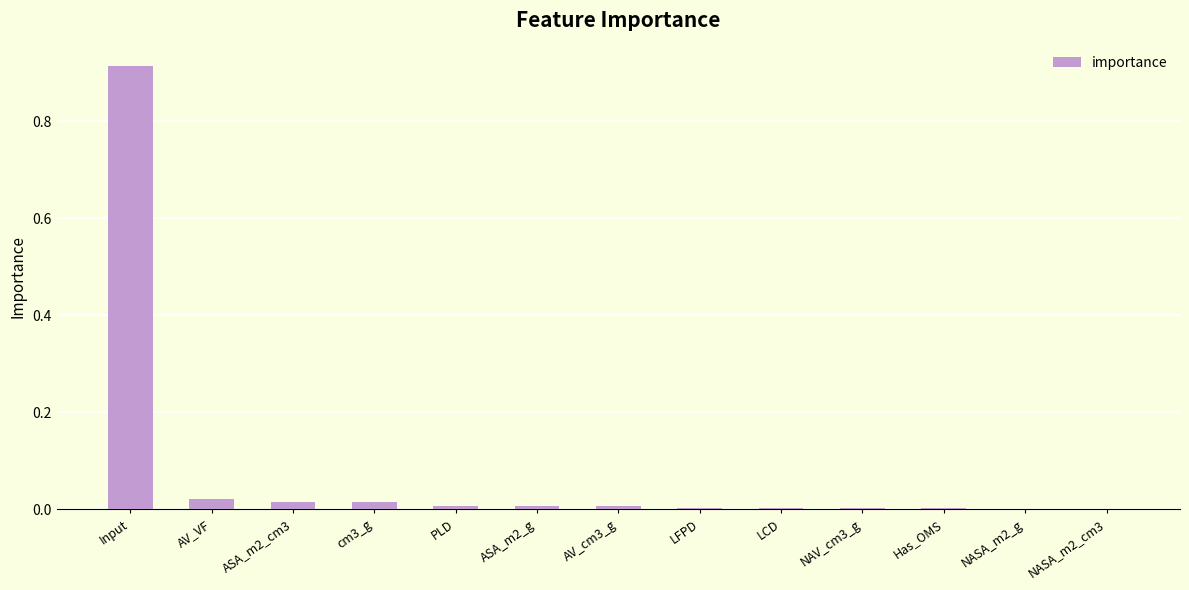

Which has a higher value, NAV_cm3_g or Input?

Input